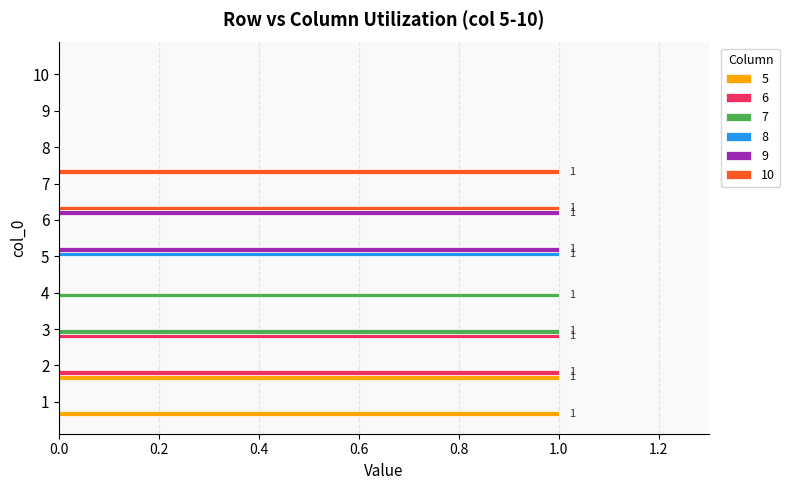

Count the 9 values in the range 0 to 1.

10